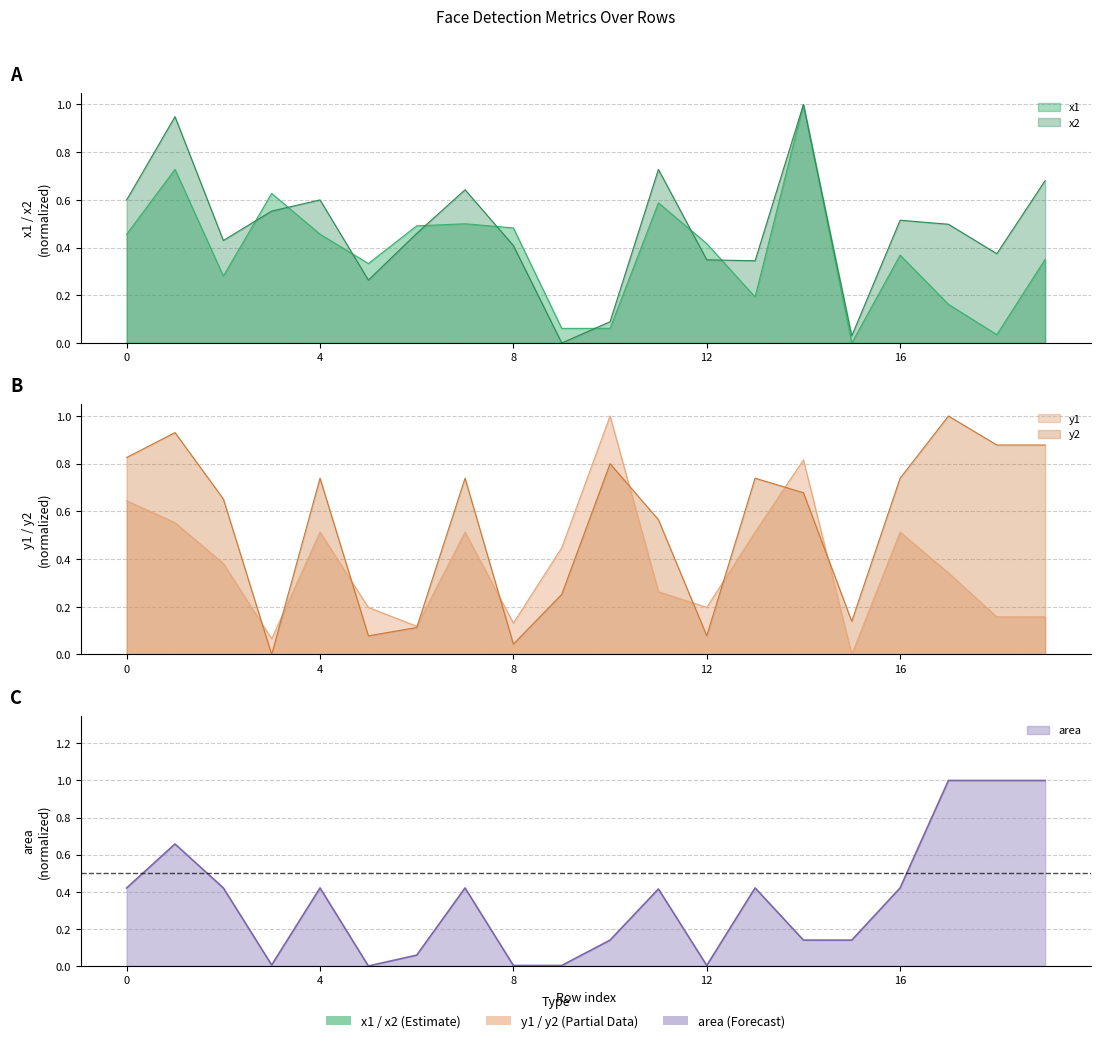

How many lines are shown in the chart?

5